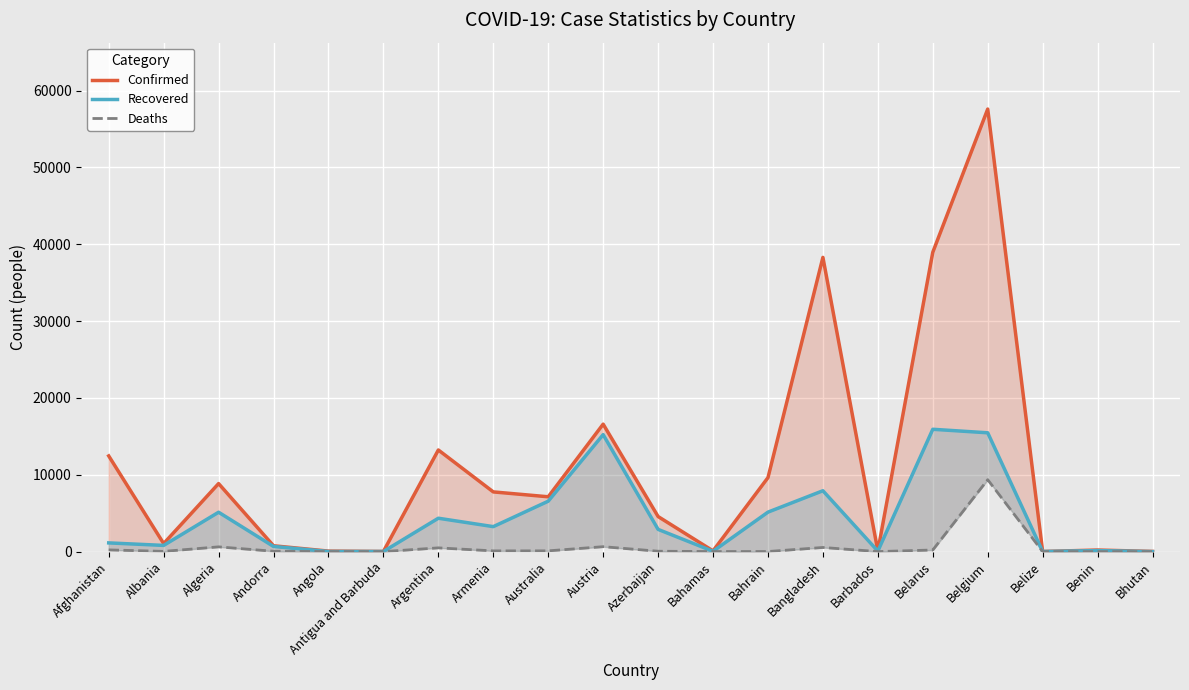

Rank the series at Bahamas from highest to lowest value.

Confirmed, Recovered, Deaths